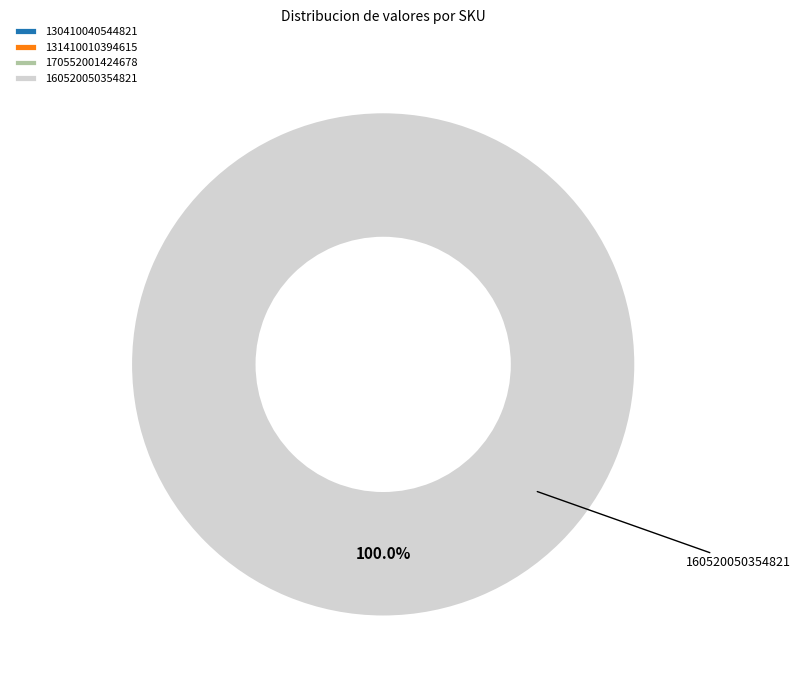

Which slice represents more than half of the pie?

160520050354821